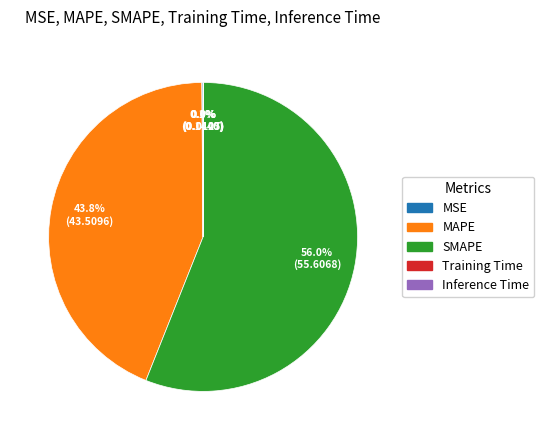

How much of the chart is everything except MAPE?

56.2%